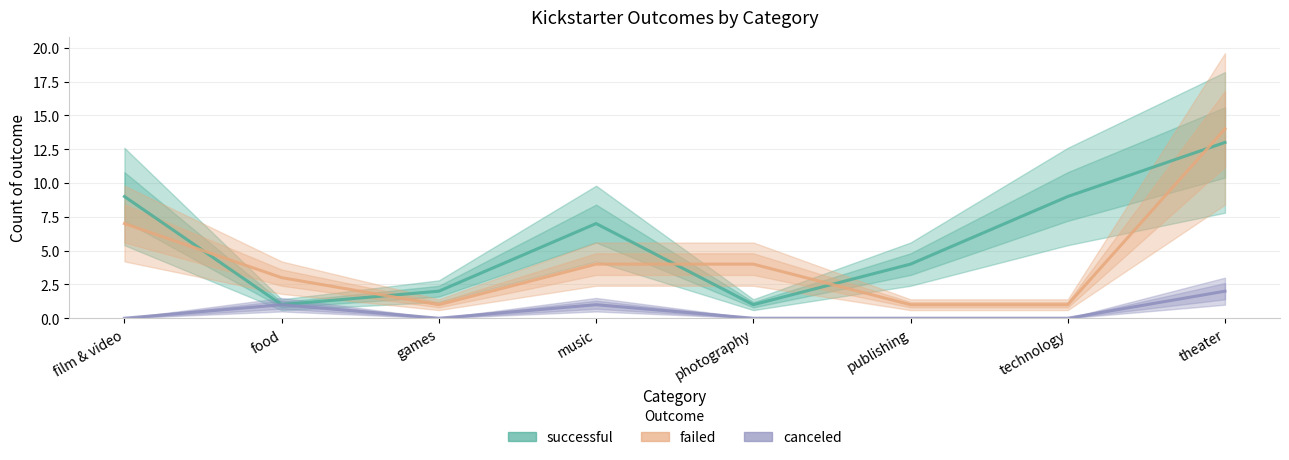

Which series has the widest spread of values?

failed